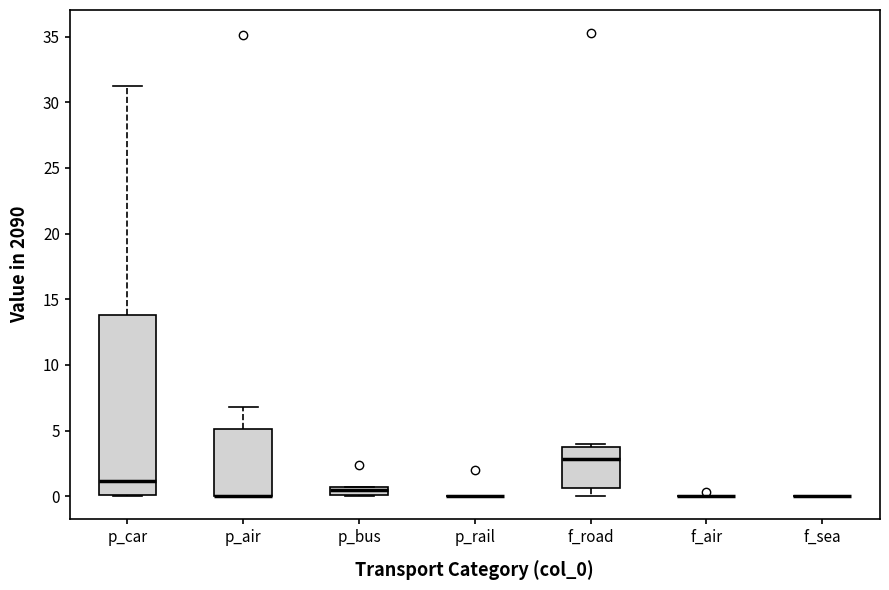

Where does the median line of the box for f_road sit on the y-axis? The values are not printed on the chart, so give them approximately, as read against the axis.

3.0